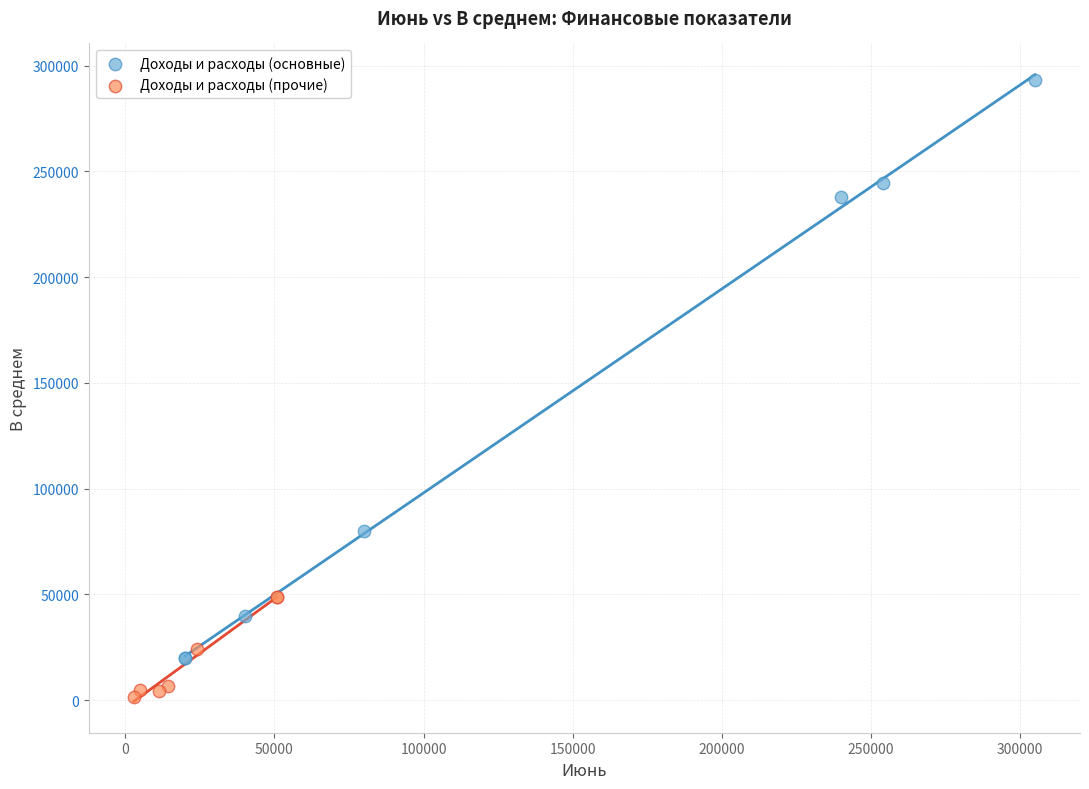

Which series contains the highest Y value?

Доходы и расходы (основные)